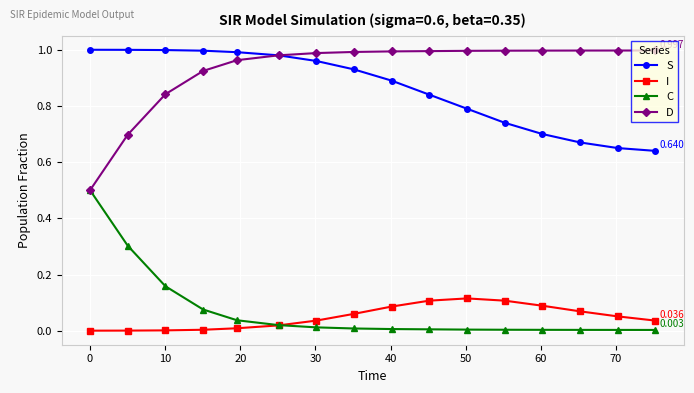

True or false: I and D intersect in this chart.

False